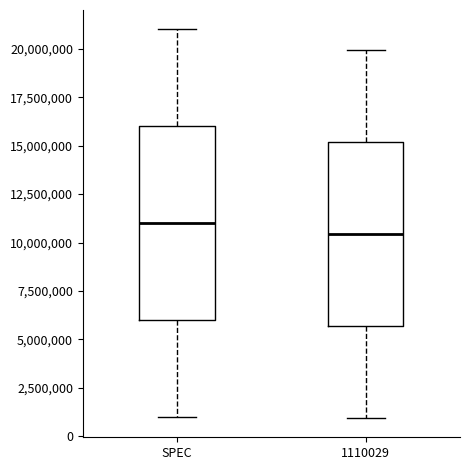

Reading left to right, transcribe this box plot: for each box, give where its median line is, the range the box spans, and where its two whiskers end, as read against the y-axis. The values are not printed on the chart, so give them approximately, as read against the axis.

SPEC: median 11000000, box 6000000 to 16000000, whiskers 1000000 to 21000000
1110029: median 10500000, box 5500000 to 15000000, whiskers 1000000 to 20000000